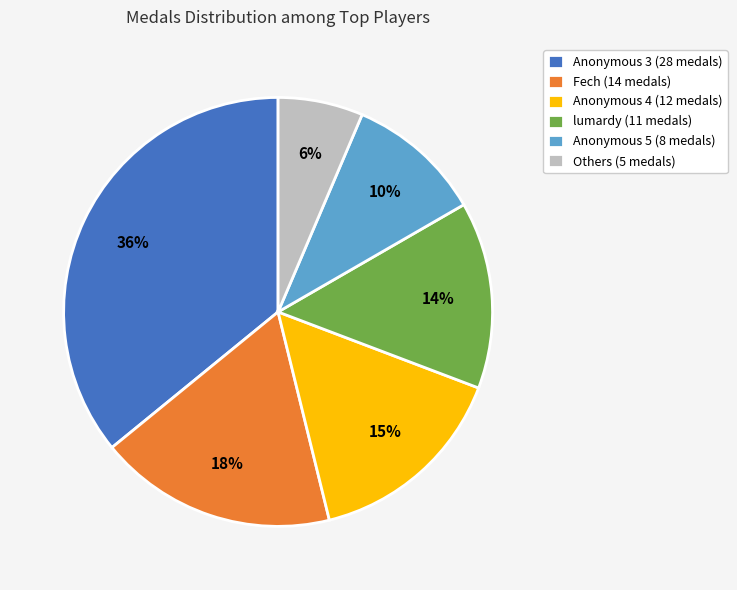

To the nearest percent, what percentage of the pie is Anonymous 4 (12 medals)?

15%